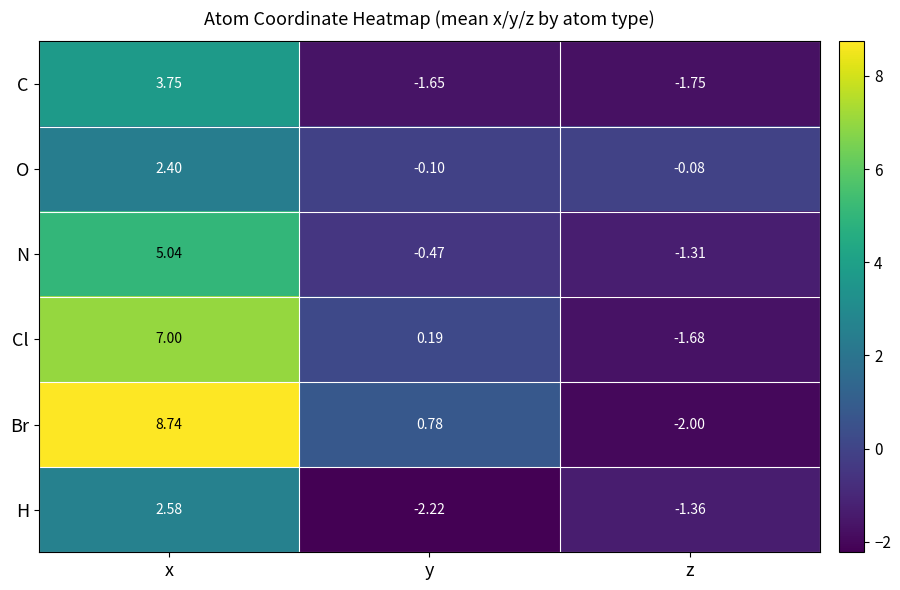

Rank the categories by Br value from lowest to highest.

z, y, x